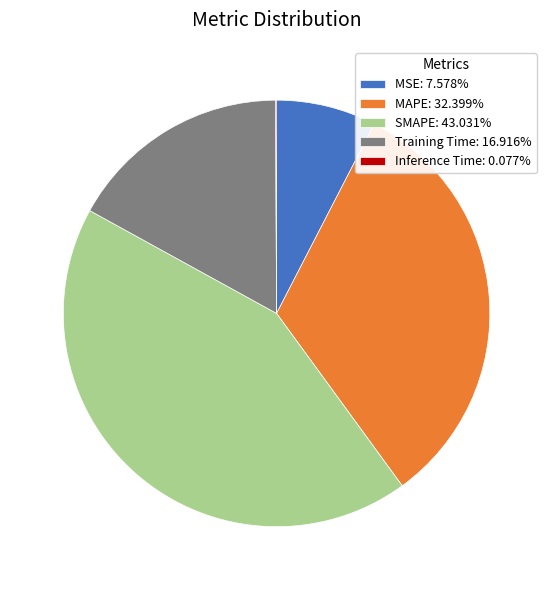

Is there any slice that represents more than half of the pie?

No